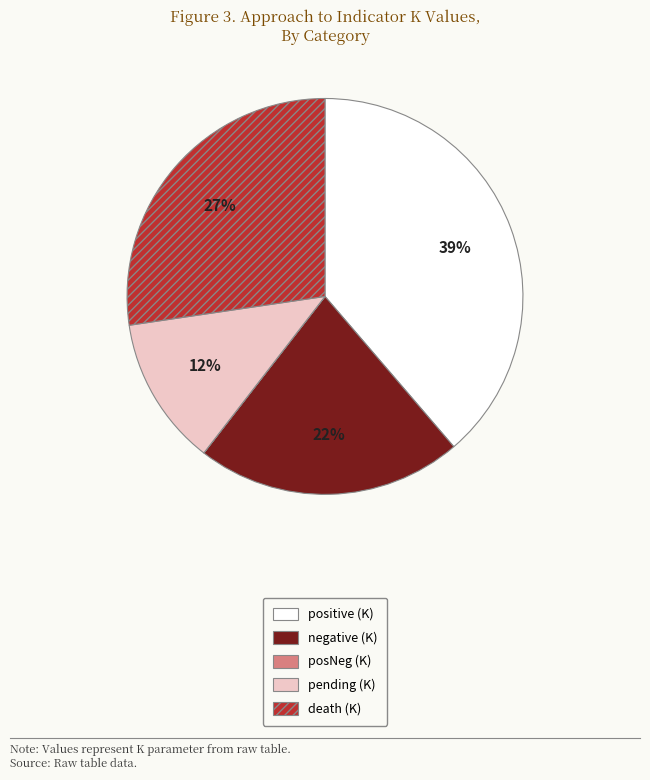

Does positive represent more than half of the total?

No